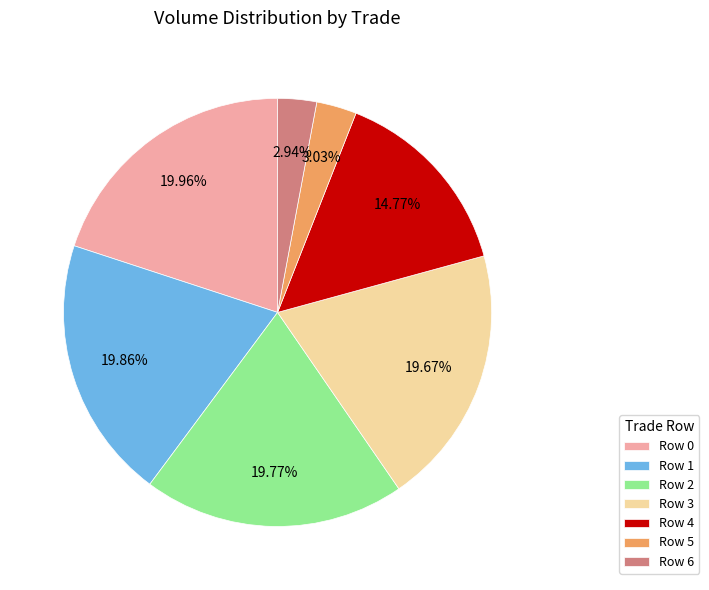

Count the number of slices in the pie.

7